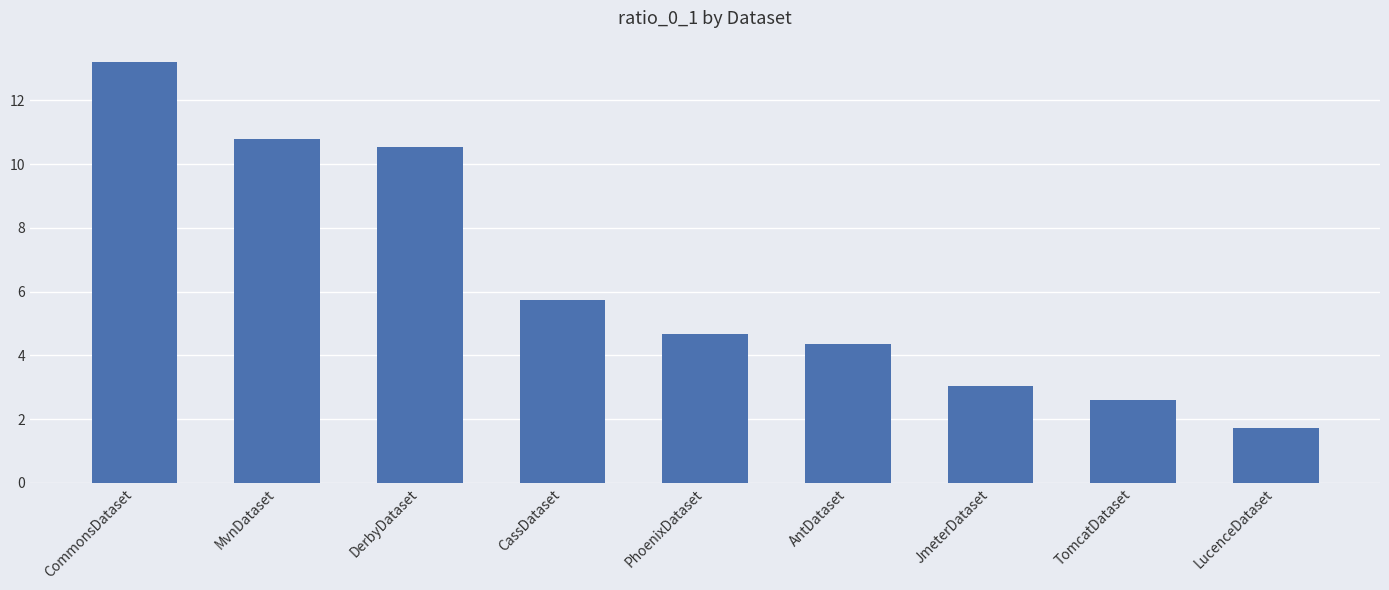

What is the label of the 7th bar from the left?

JmeterDataset